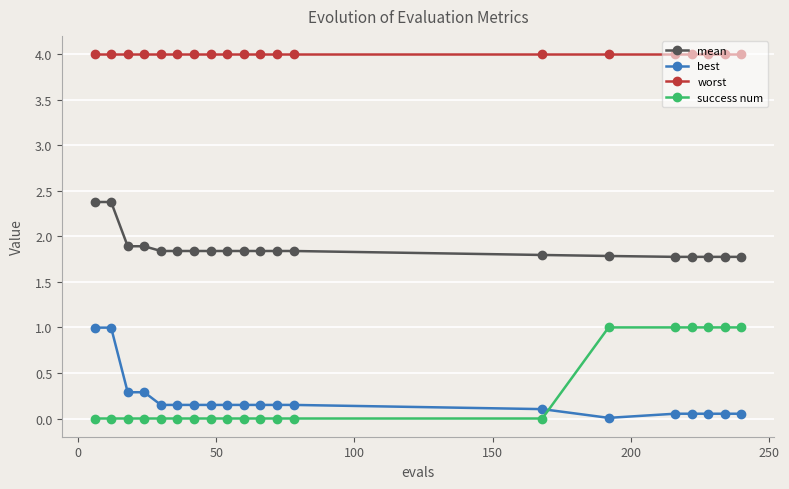

Which series has the largest total across all categories?

worst